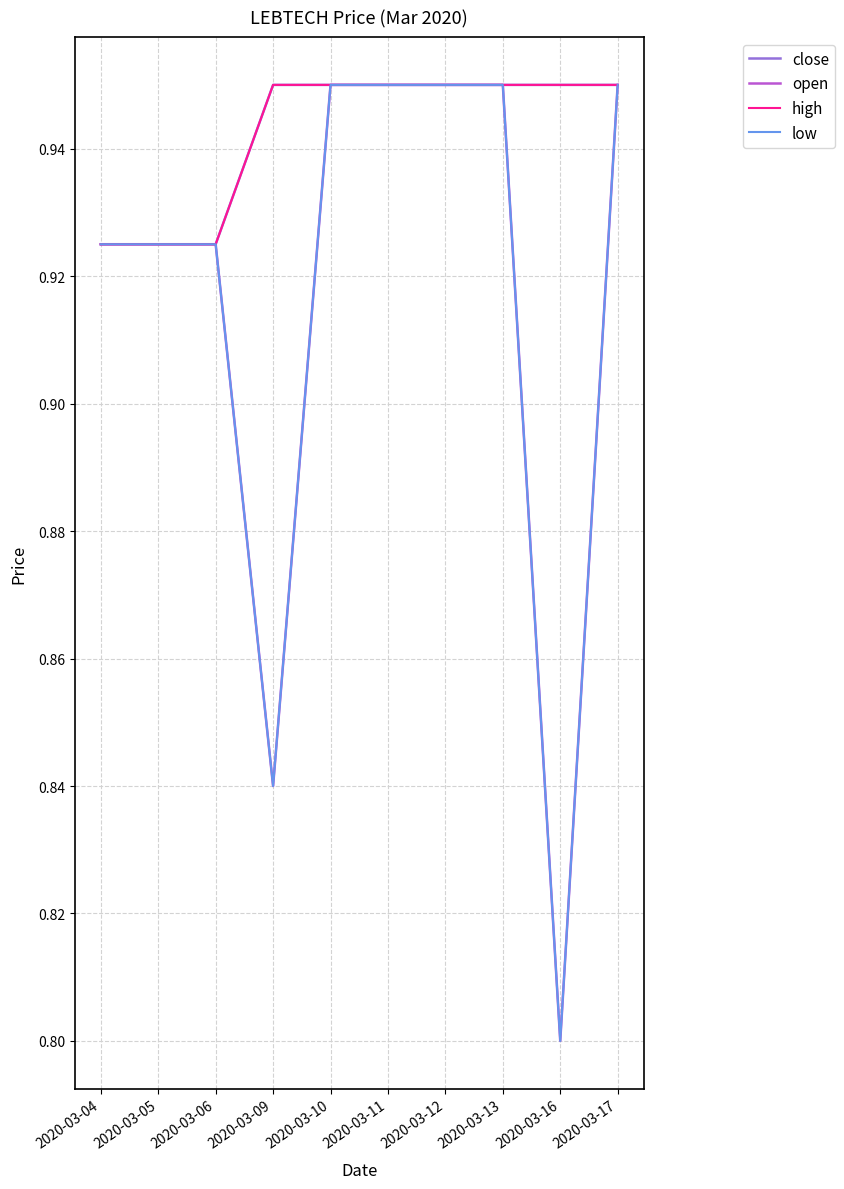

Is this an area chart (filled region under the line)?

No